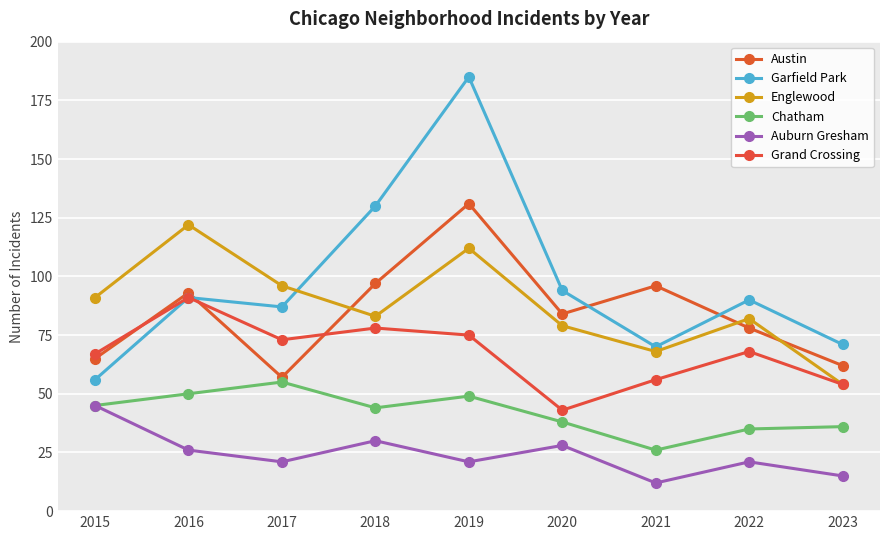

How many intersections are there between Austin and Englewood?

3